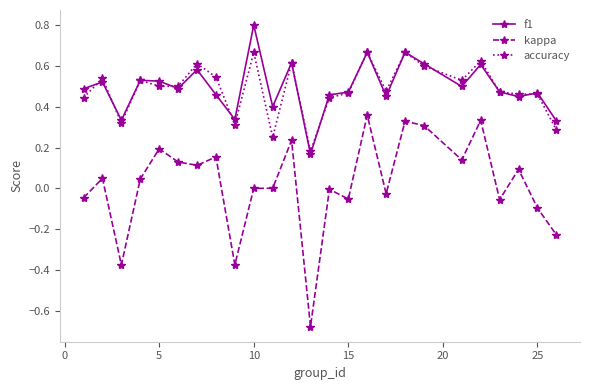

Which series has the largest range (max minus min)?

kappa